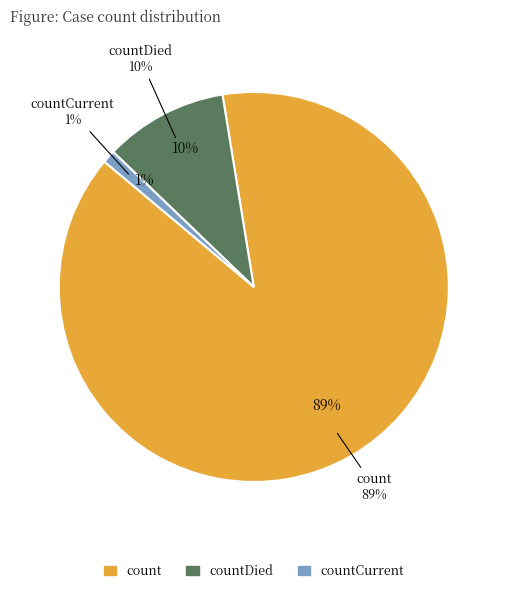

Rank the categories by value from highest to lowest.

count, countDied, countCurrent